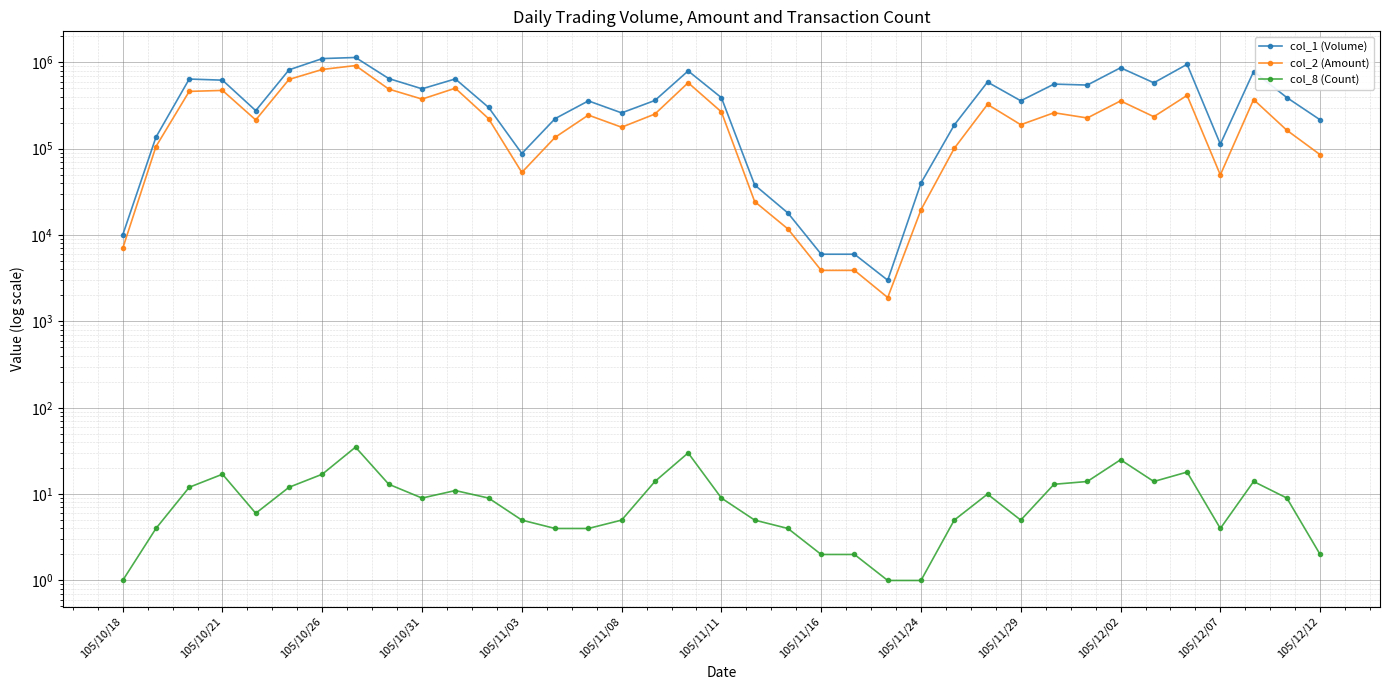

Between 105/11/03 and 23, which series saw the biggest shift?

col_1 (Volume)